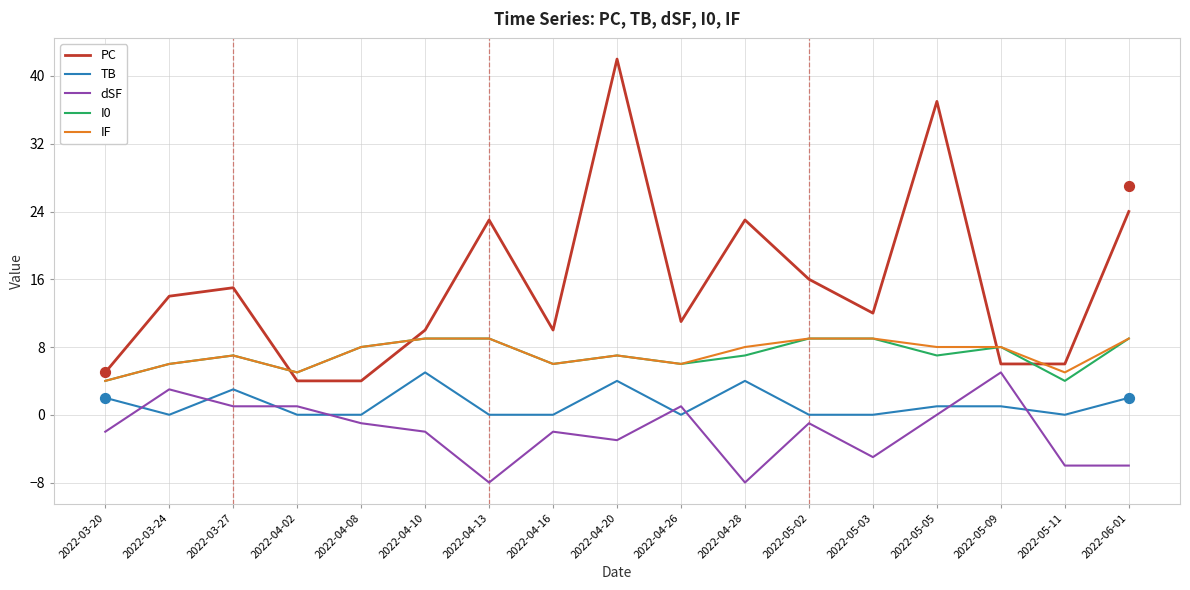

At which category is the sum across all series the highest?

2022-04-20